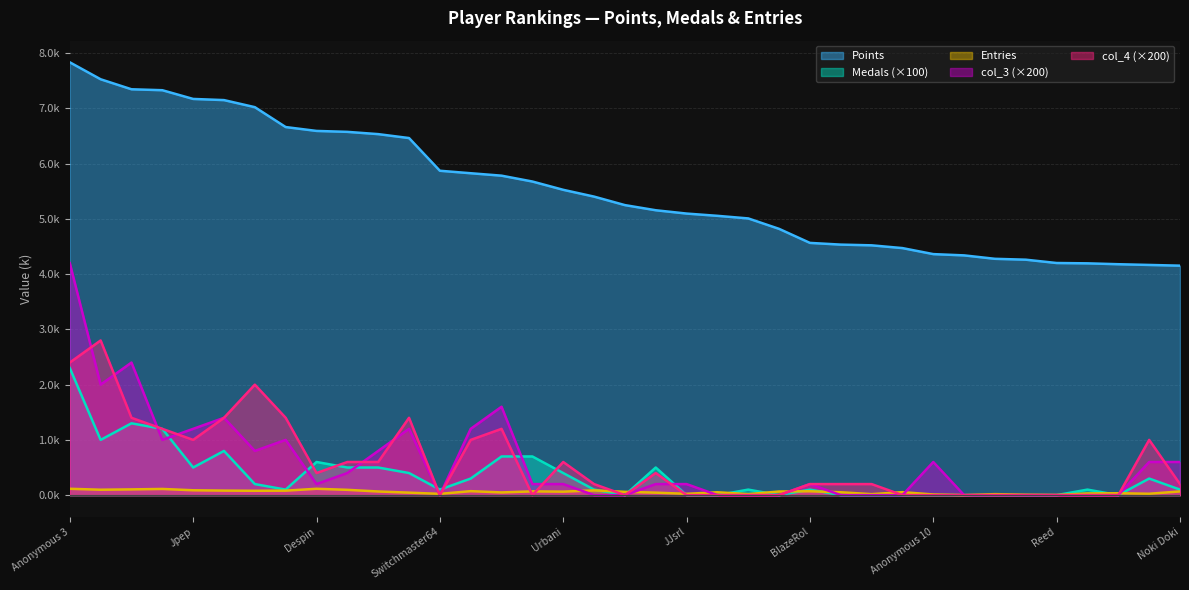

After their last crossing, which series has the higher values: Medals or Entries?

Medals